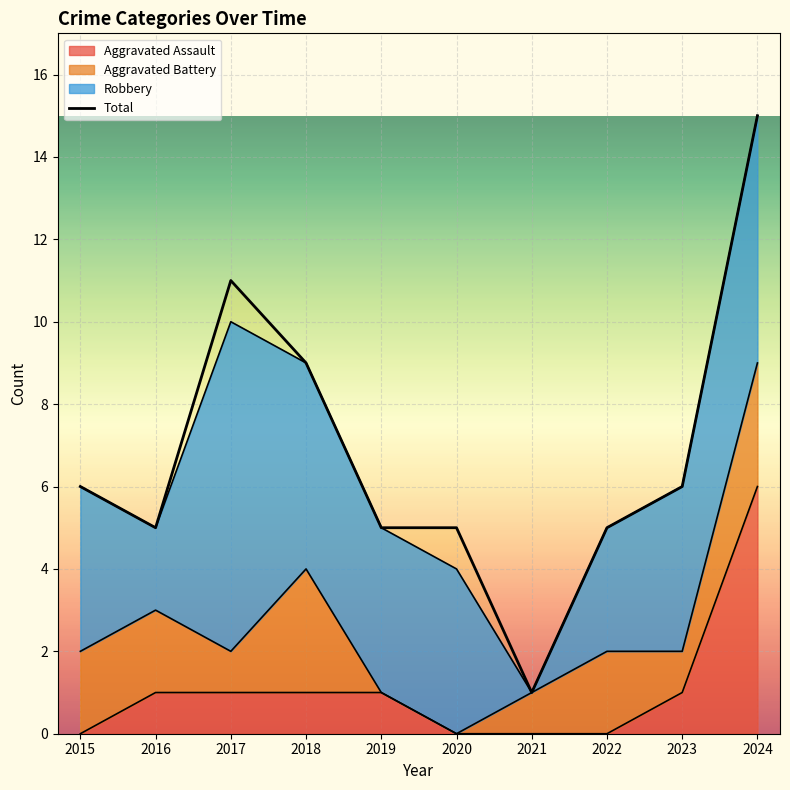

How many lines are shown in the chart?

1